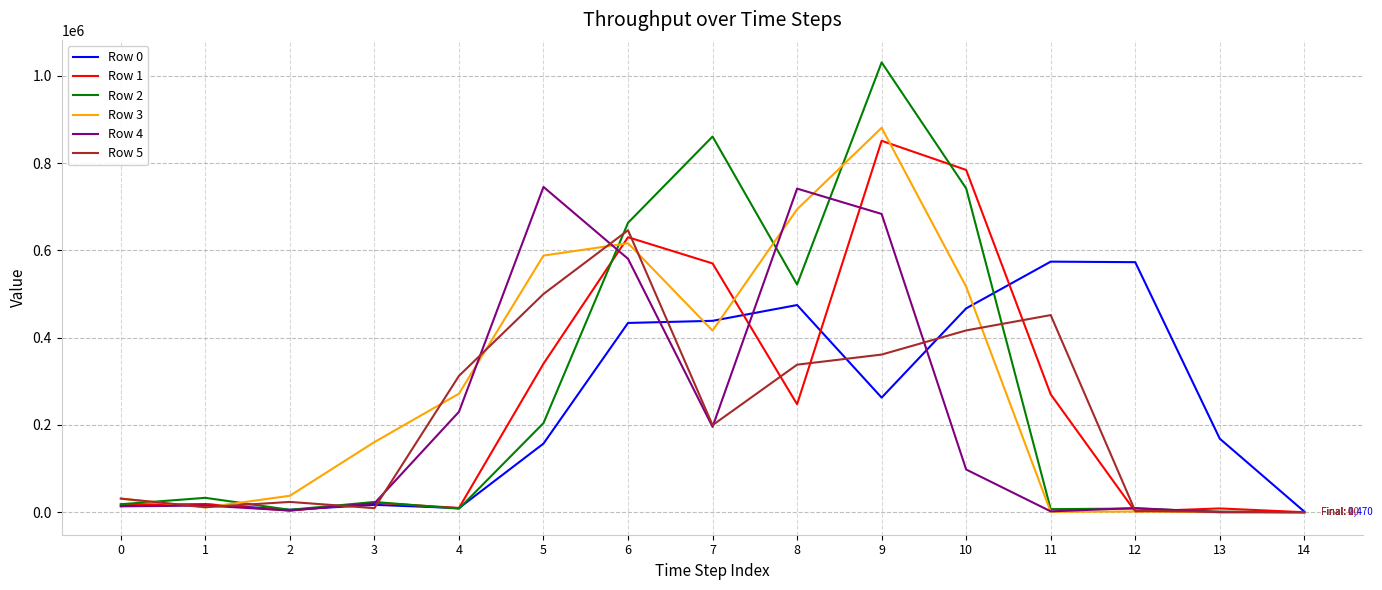

What is the maximum value shown in the chart?

1030750